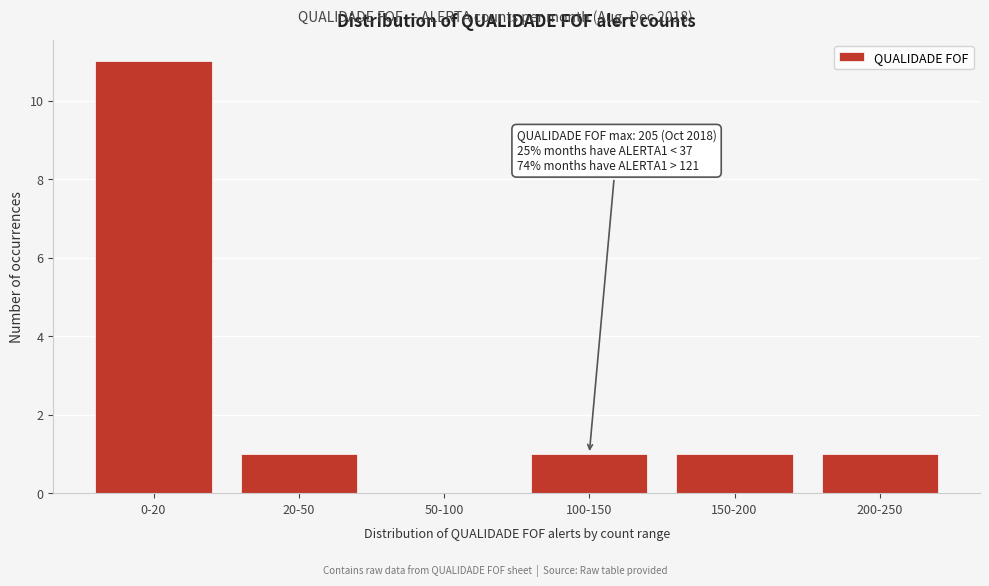

Reading left to right, extract all data points from this chart.

0-20=11	20-50=1	50-100=0	100-150=1	150-200=1	200-250=1